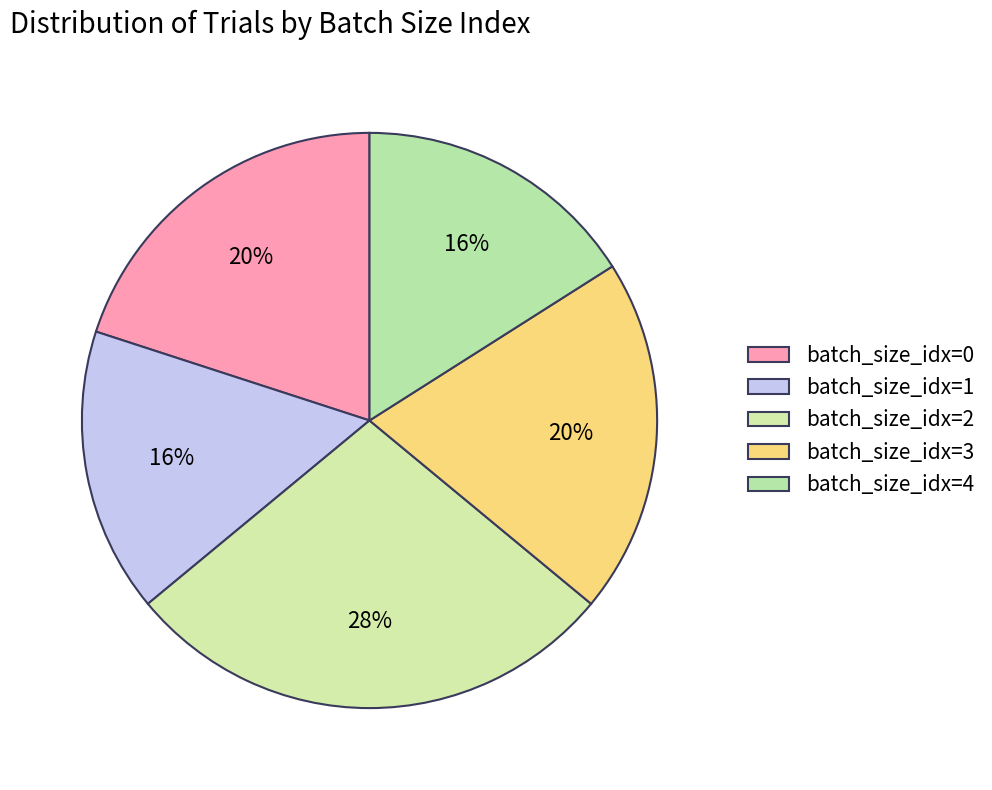

Do batch_size_idx=4 and batch_size_idx=2 together represent more than half of the pie?

No